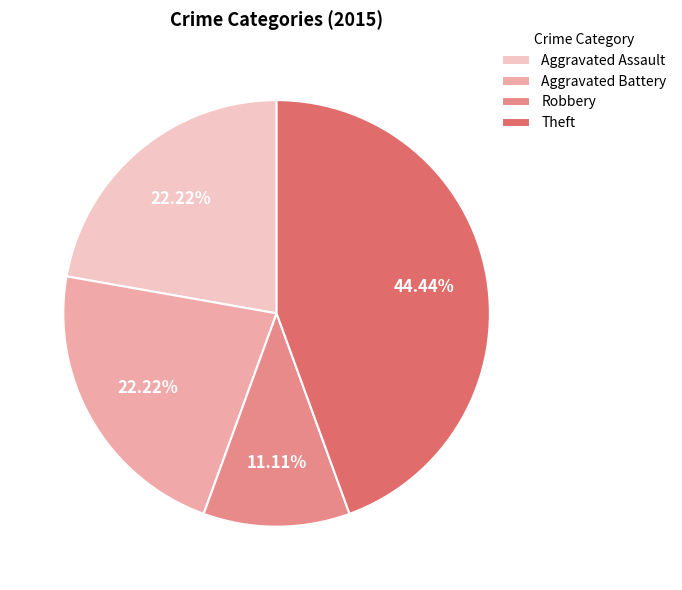

Count the number of slices in the pie.

4